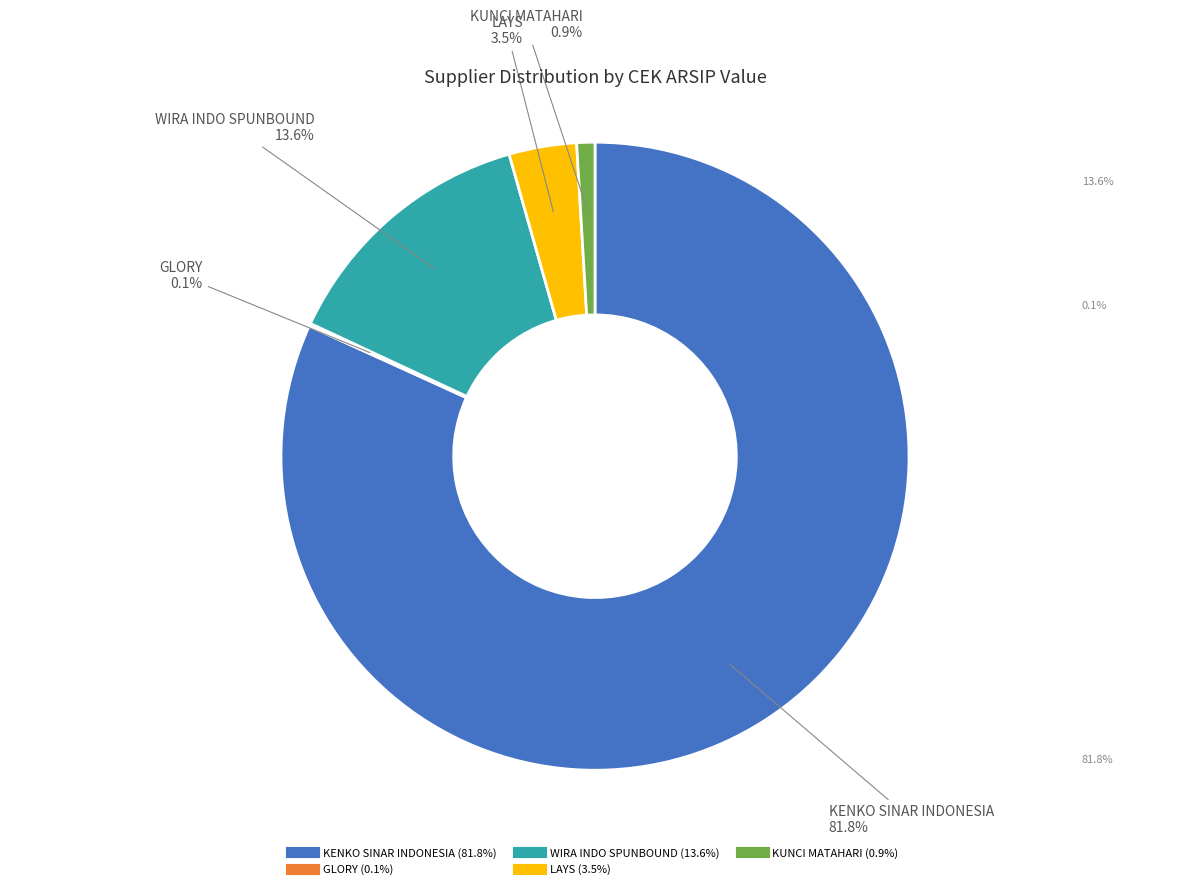

Is there any slice that represents more than half of the pie?

Yes